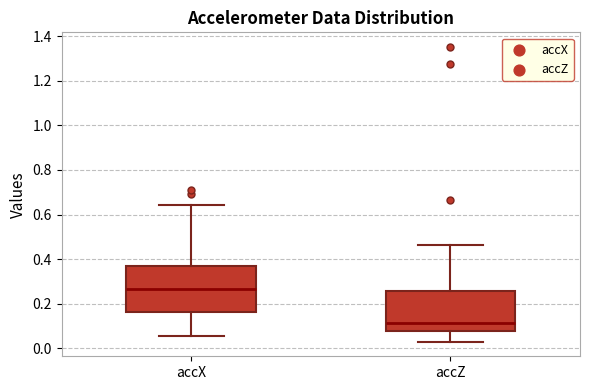

Where does the lower whisker of the box for accX end on the y-axis? The values are not printed on the chart, so give them approximately, as read against the axis.

0.06